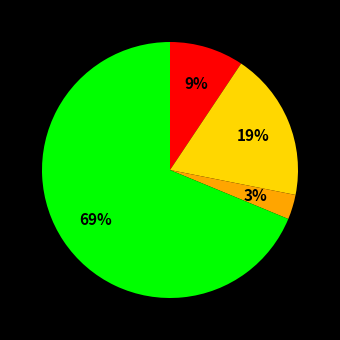

Is there any slice that represents more than half of the pie?

Yes